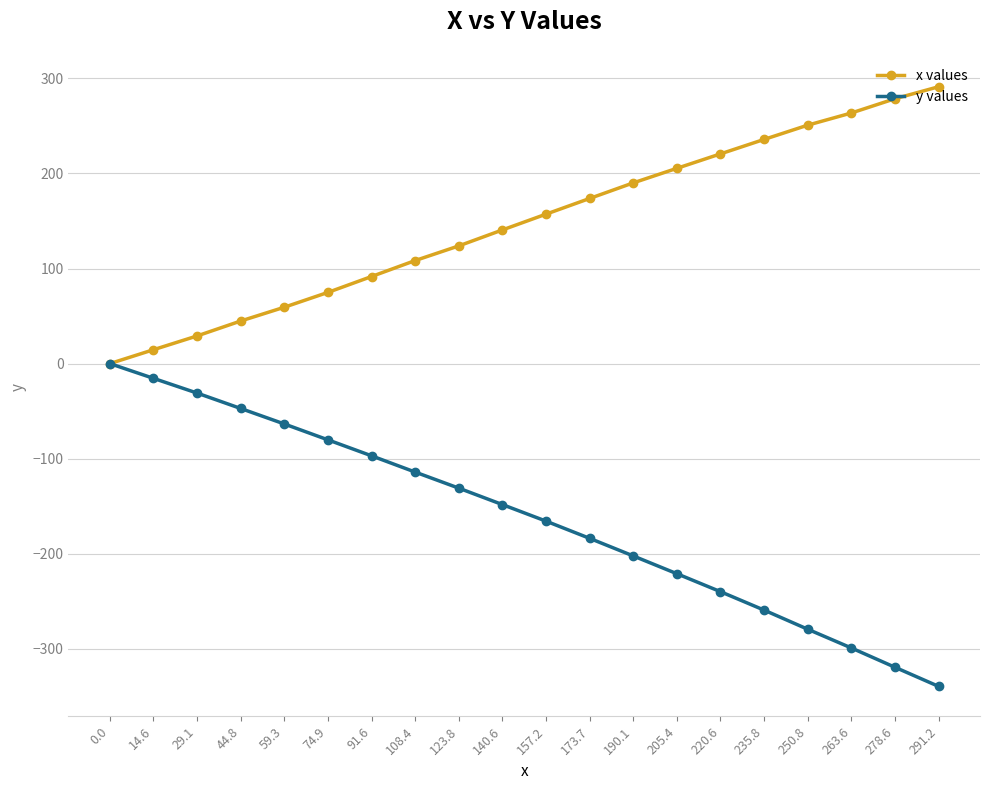

What is the label of the 14th point from the left?

205.4